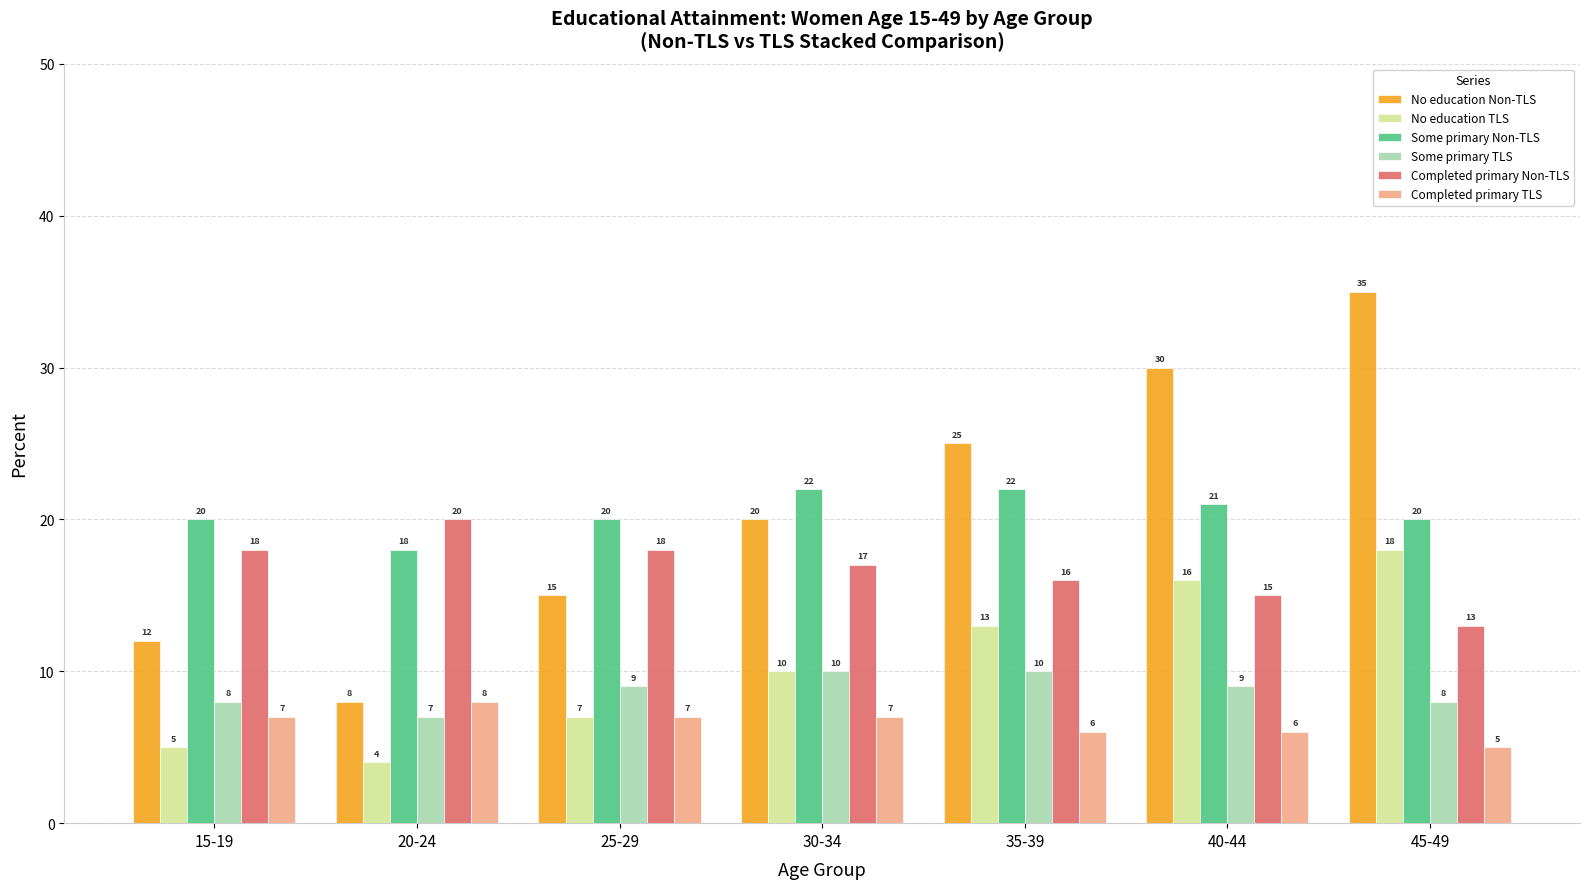

What are all the series names shown in the legend?

No education Non-TLS, No education TLS, Some primary Non-TLS, Some primary TLS, Completed primary Non-TLS, Completed primary TLS